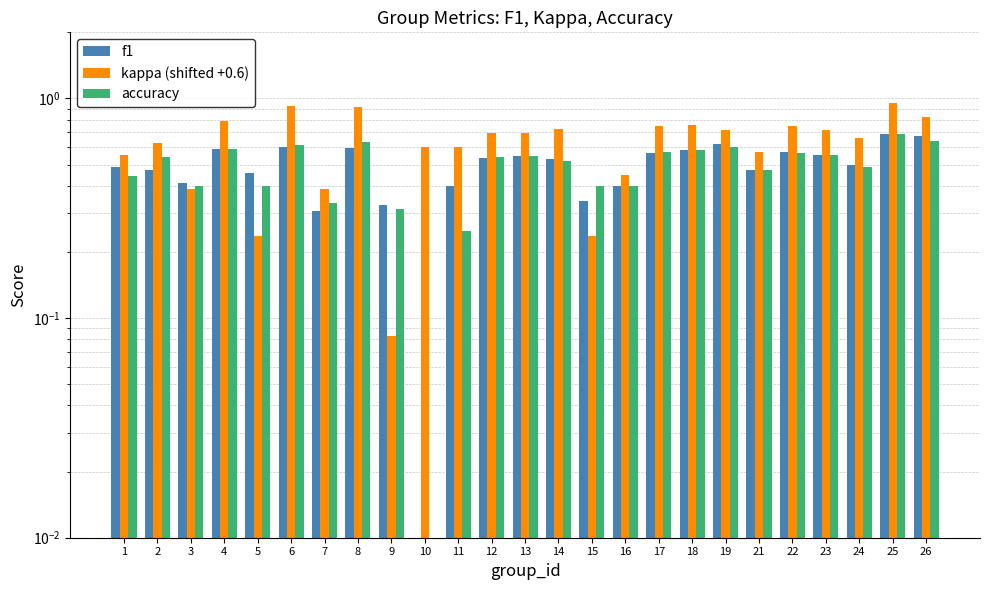

At 24, list the series in order from smallest to largest.

accuracy, f1, kappa (shifted +0.6)